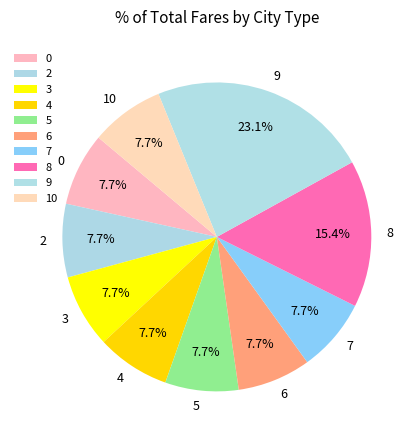

To the nearest percent, what is the combined percentage of 2 and 0?

15%